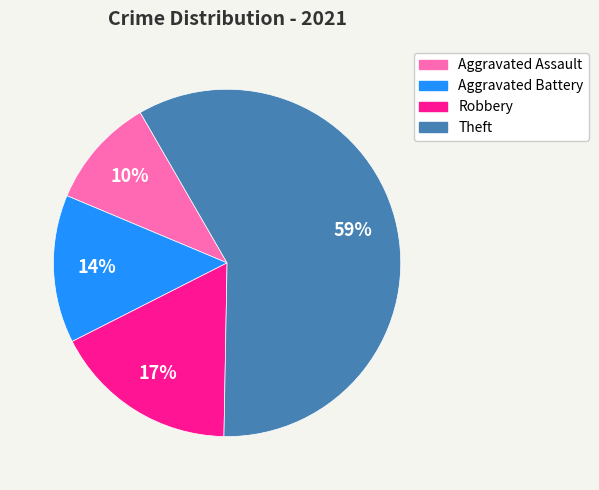

Do Aggravated Assault and Aggravated Battery together represent more than half of the pie?

No